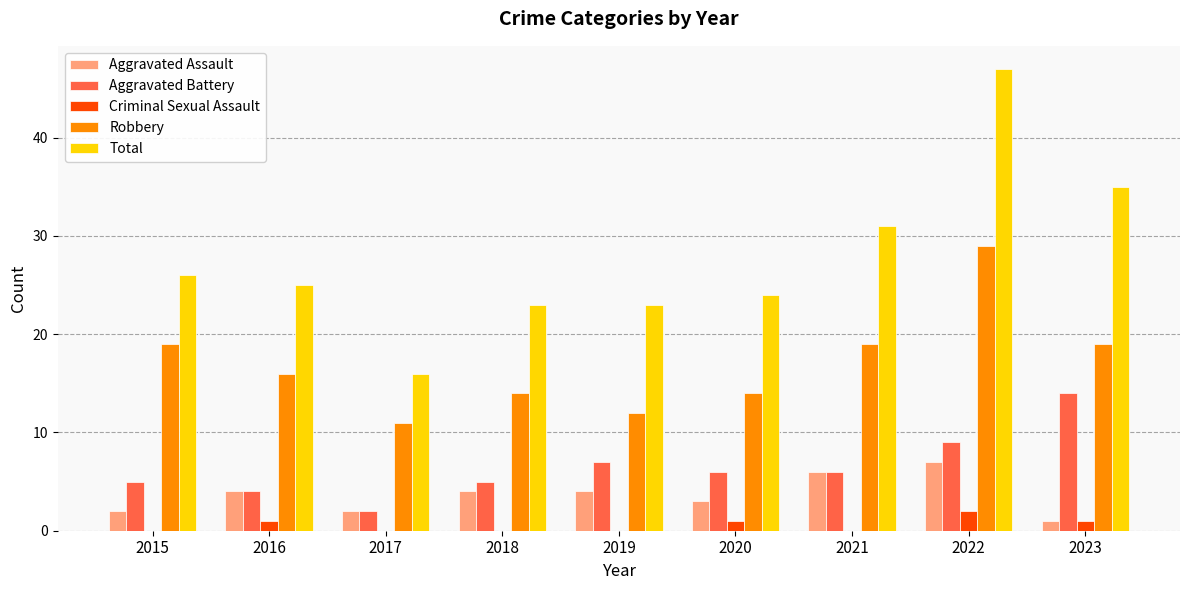

Which series has the largest range (max minus min)?

Total